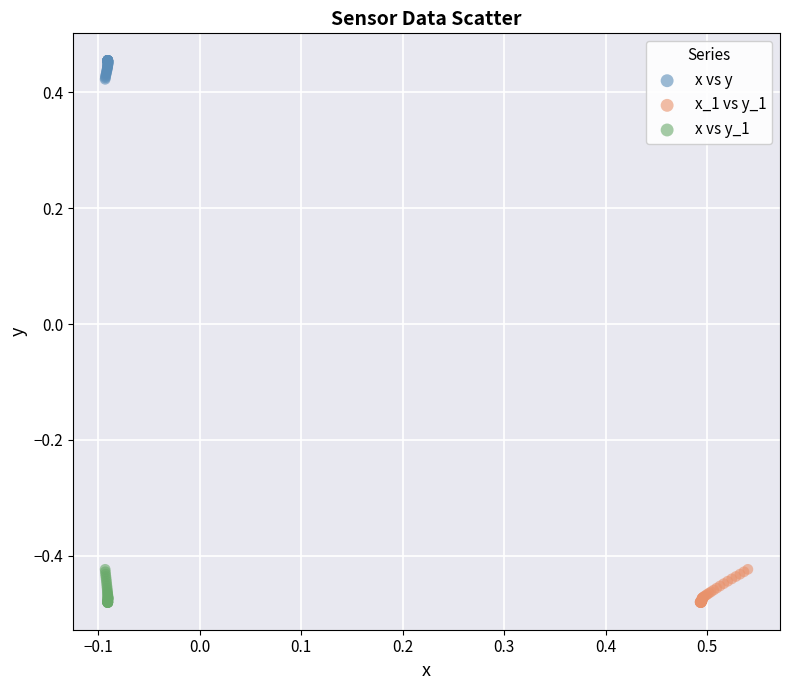

Which series reaches the maximum Y coordinate?

x vs y